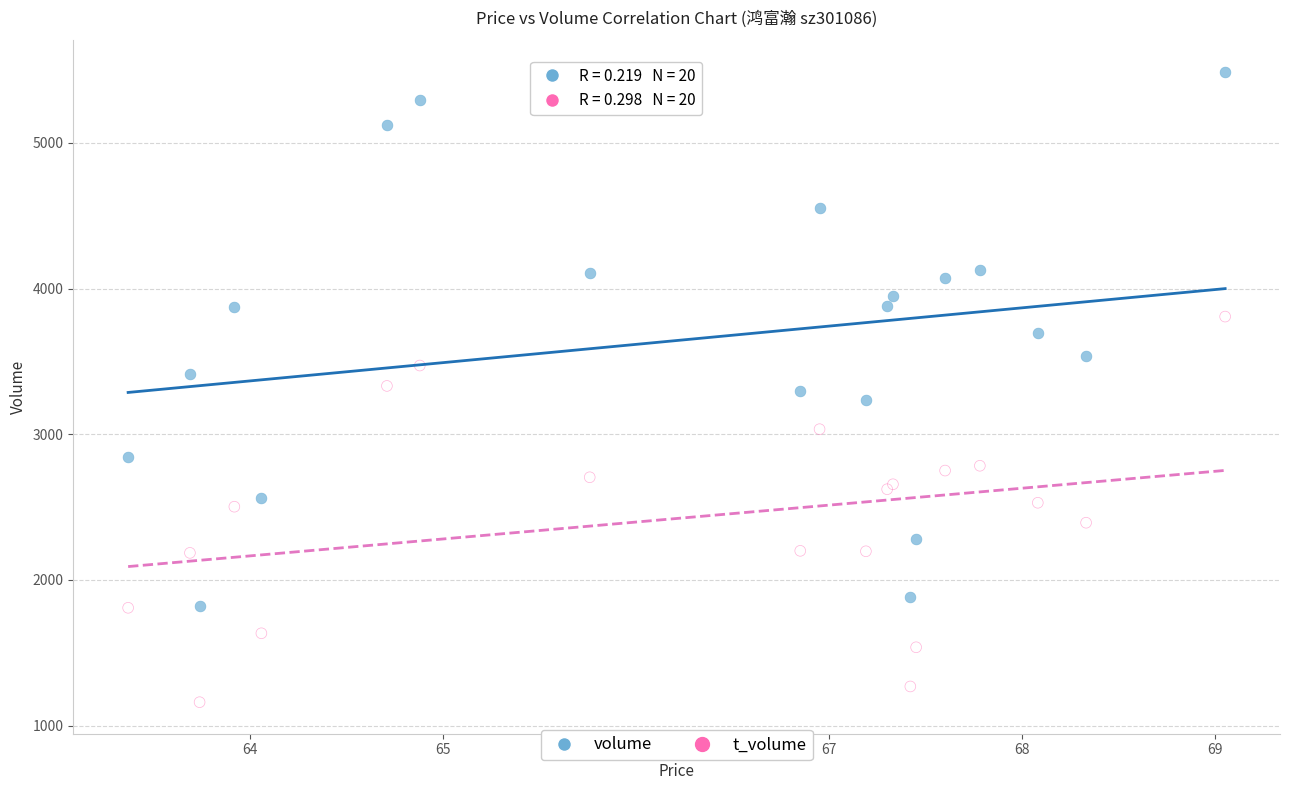

Which series reaches the maximum Y coordinate?

volume